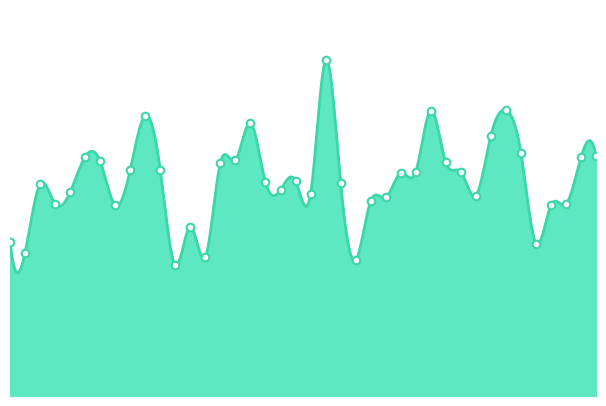

At which category is the sum across all series the highest?

2011-10